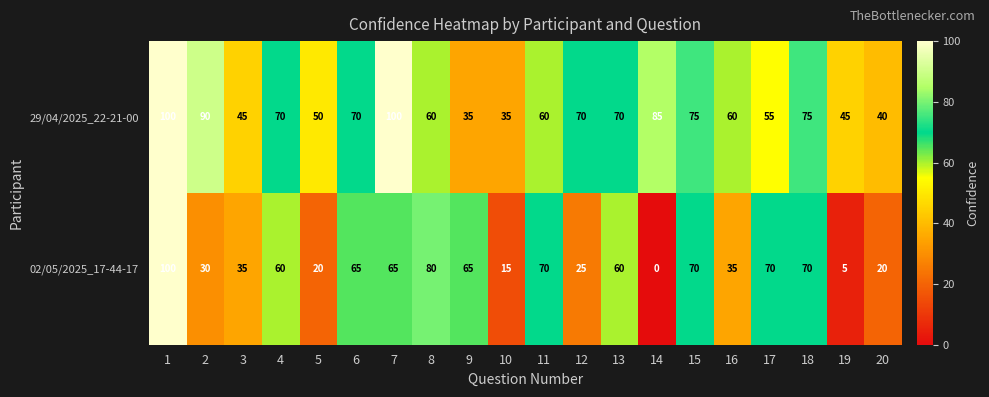

What is the maximum value for 29/04/2025_22-21-00?

100